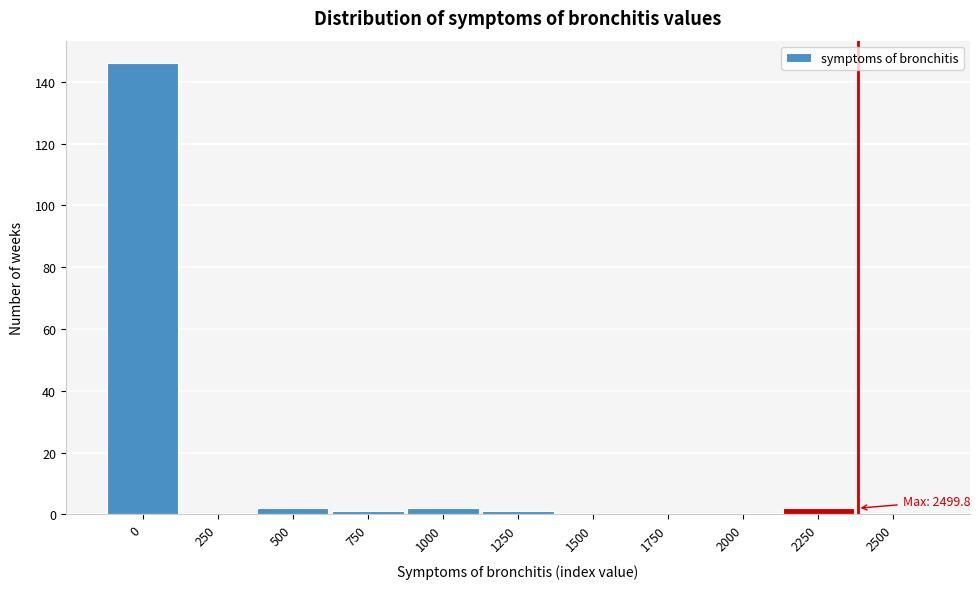

Reading left to right, list all the values displayed in this chart.

0=146	250=0	500=2	750=1	1000=2	1250=1	1500=0	1750=0	2000=0	2250=2	2500=0